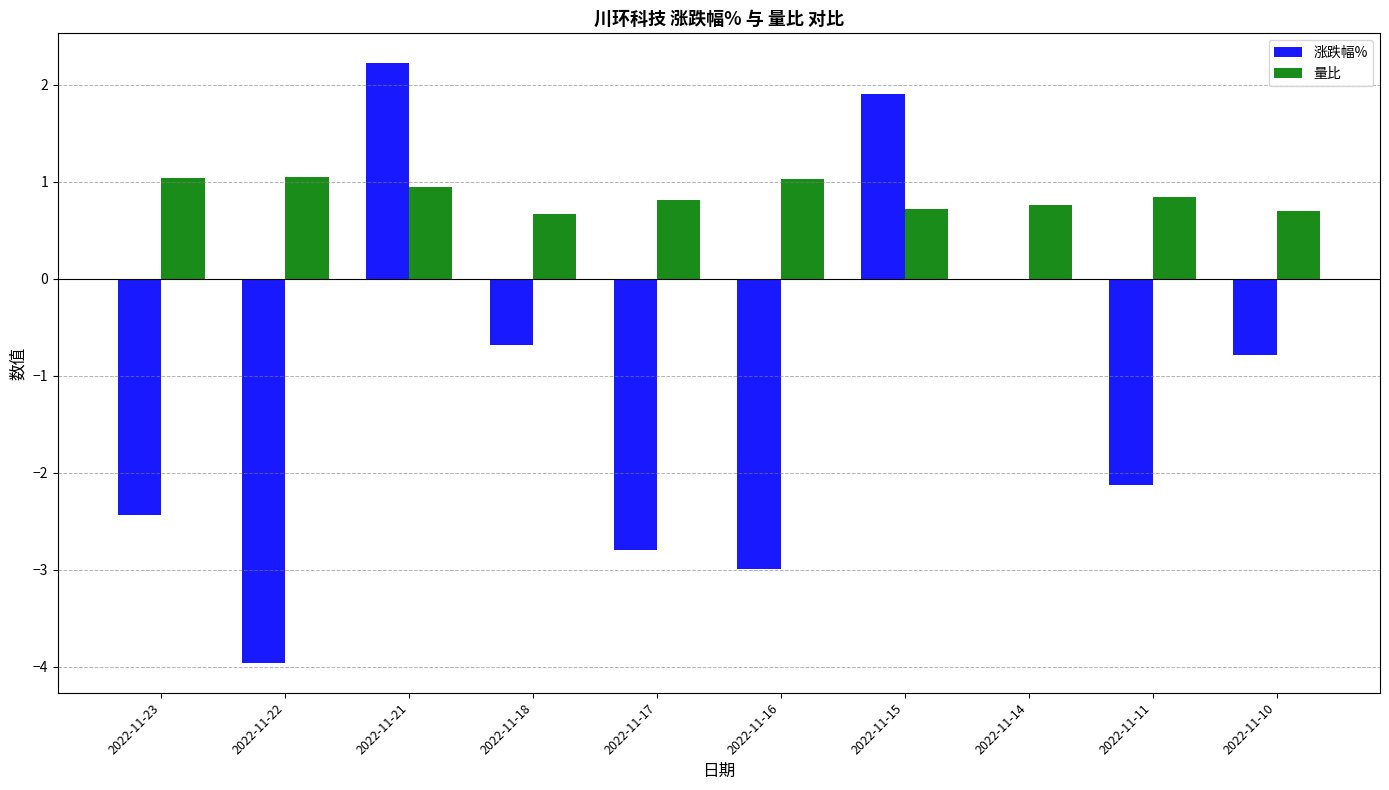

How many groups of bars are there?

10